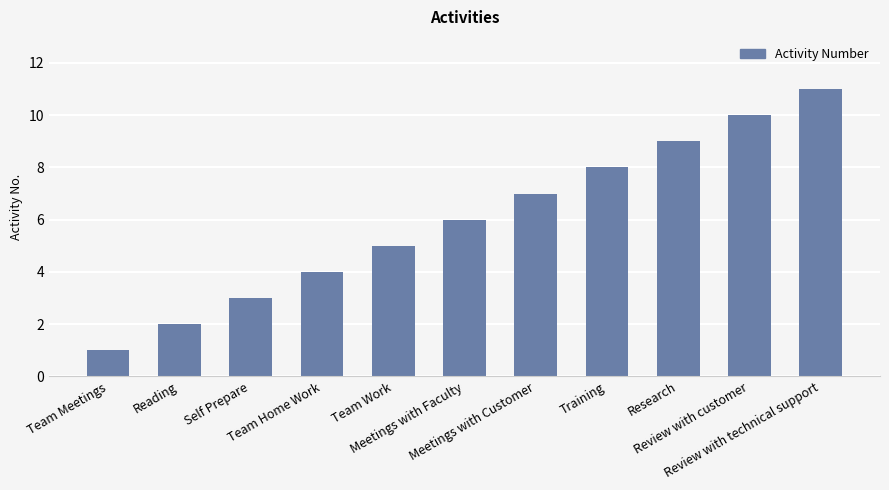

How many values are below 6?

5